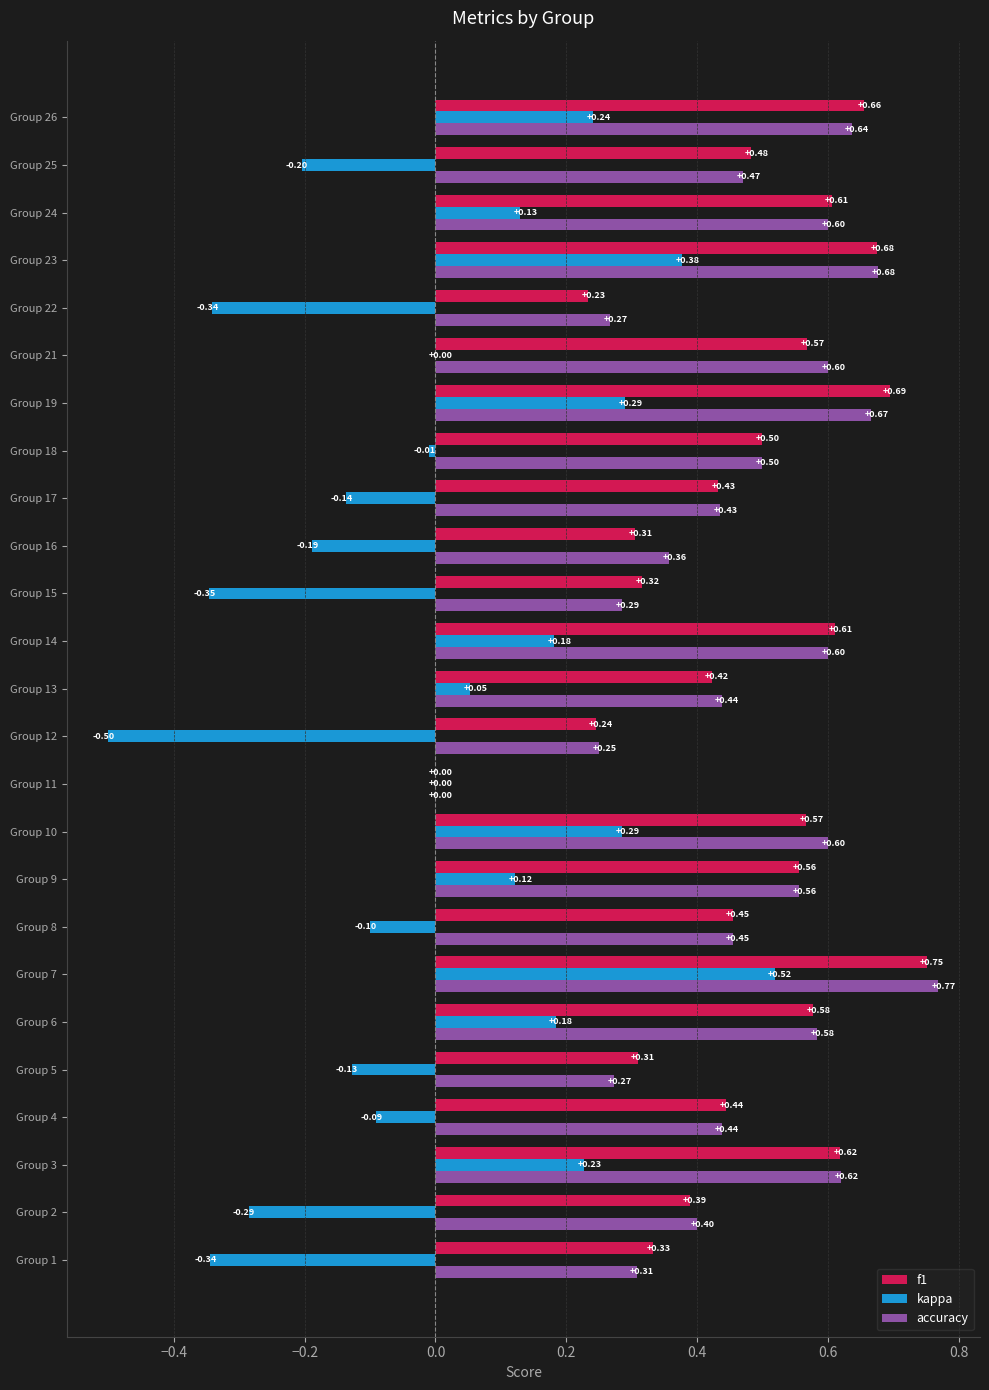

Is the value of kappa at Group 17 greater than the value of f1 at Group 7?

No